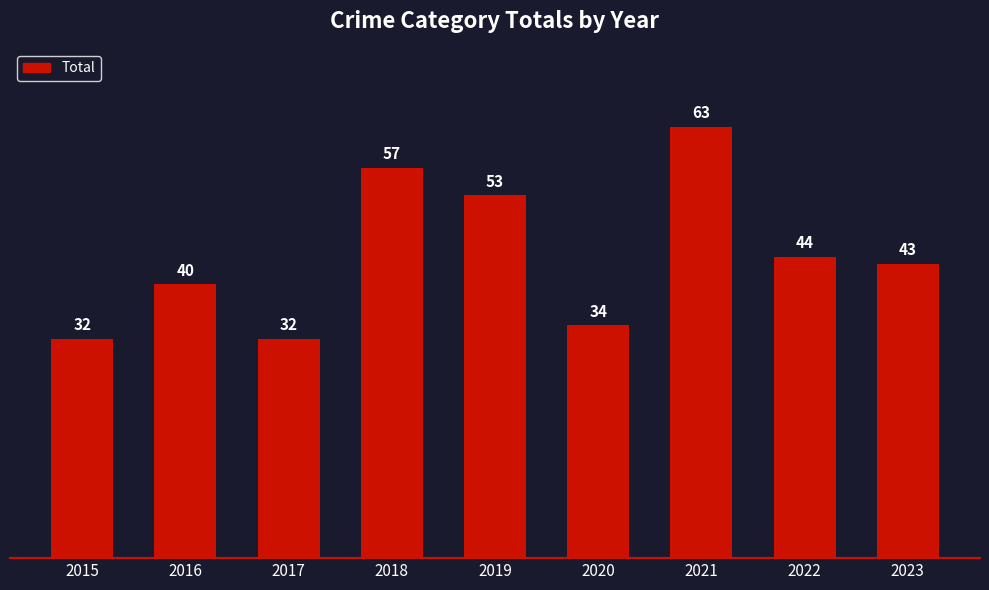

What is the value of the 6th bar from the left?

34